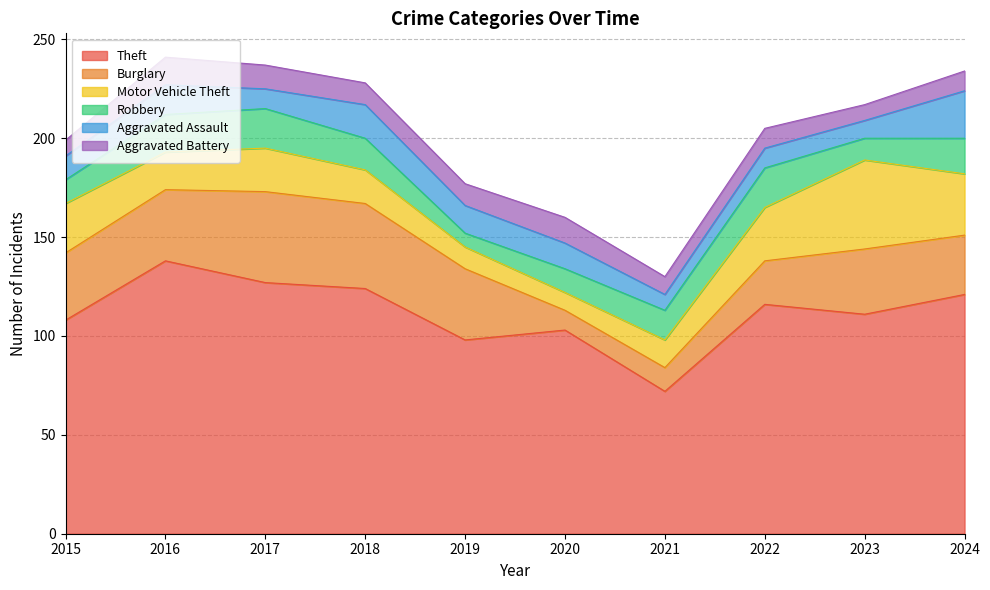

What is the value of the Motor Vehicle Theft point at the 2nd from the left?

19